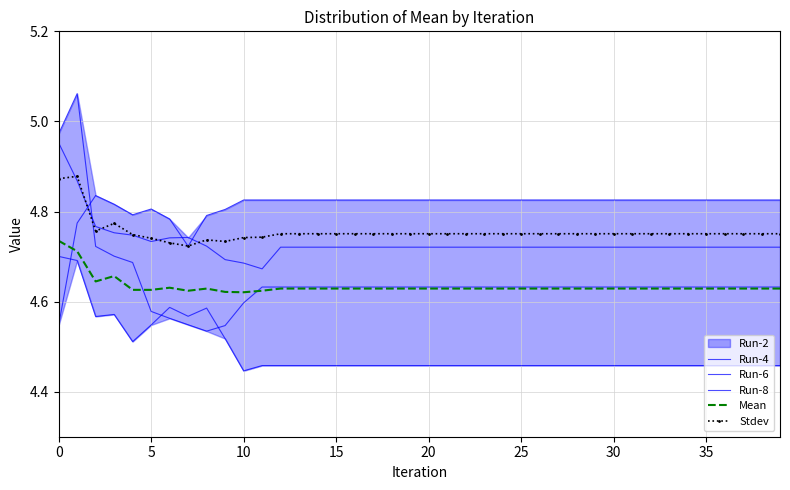

What is the value of the Run-6 point at the 32nd from the left?

4.6